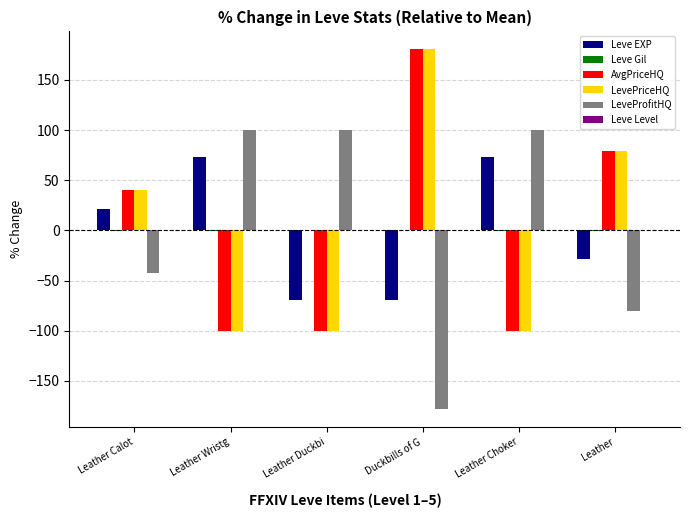

How many values in LeveProfitHQ are above zero?

3